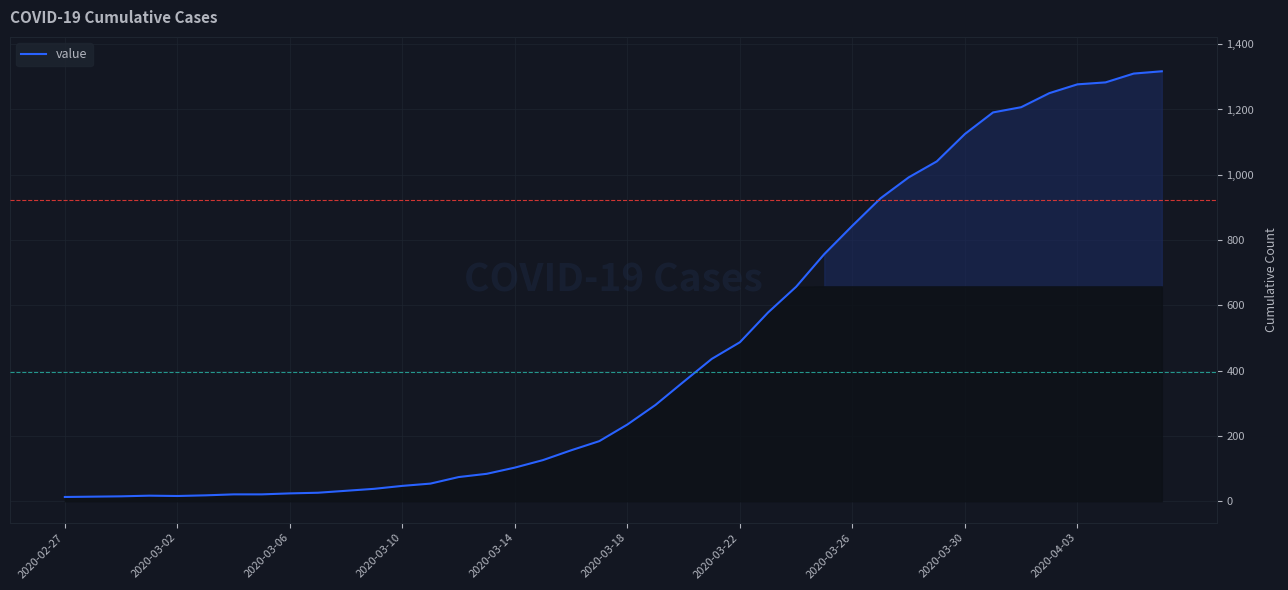

What is the greatest value displayed?

1317